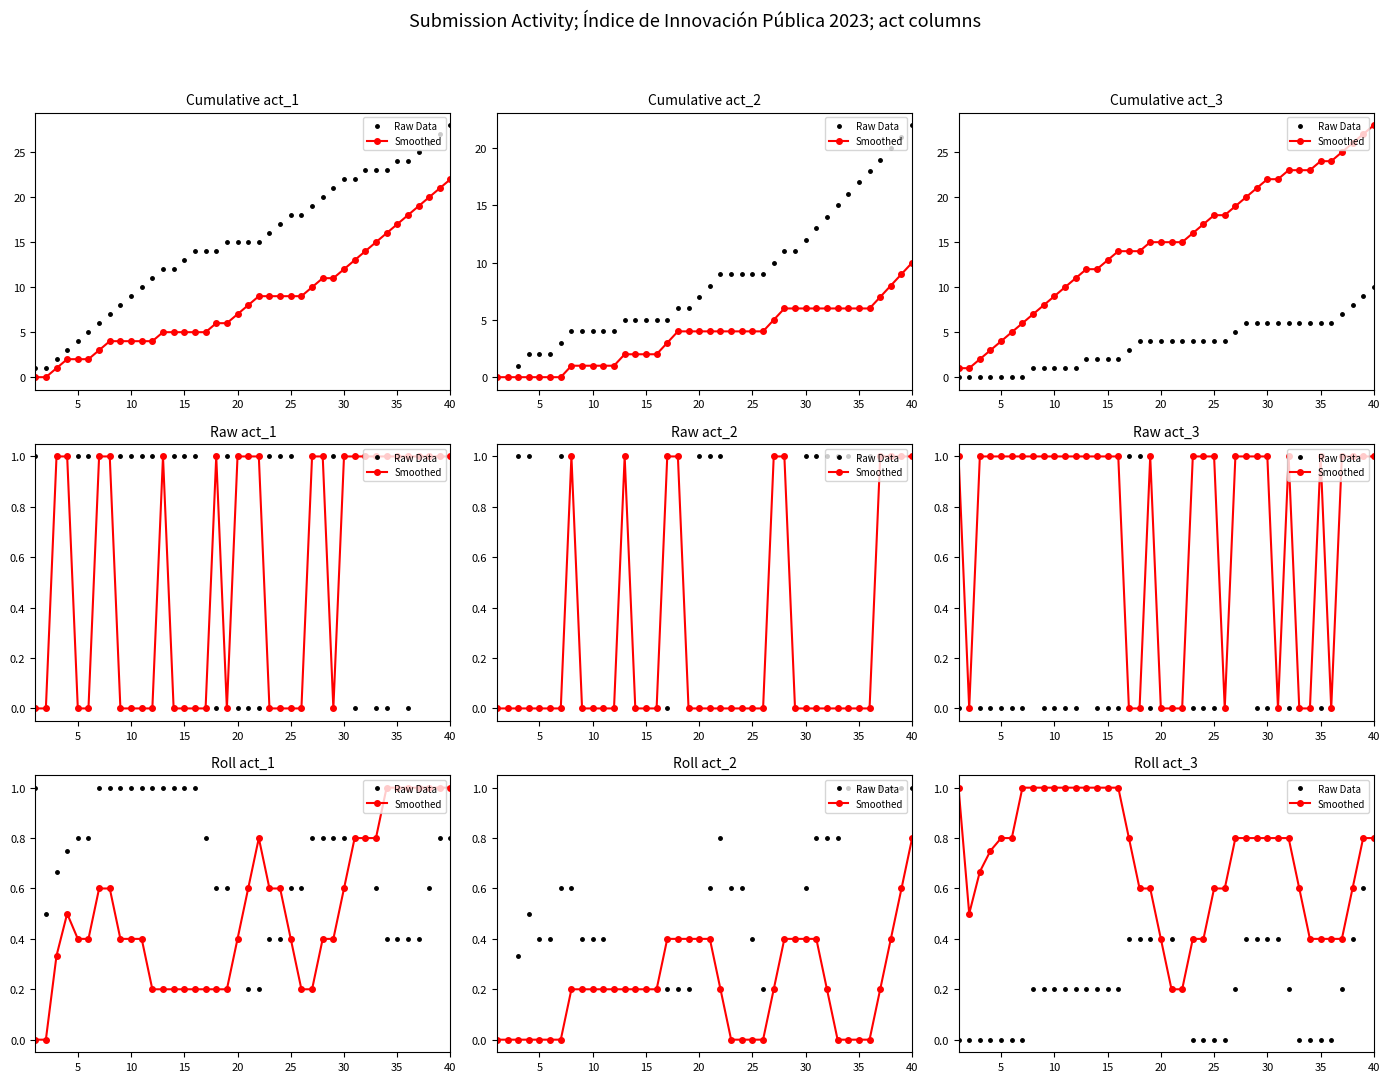

List the series in order of their overall mean, highest first.

Smoothed, Raw Data